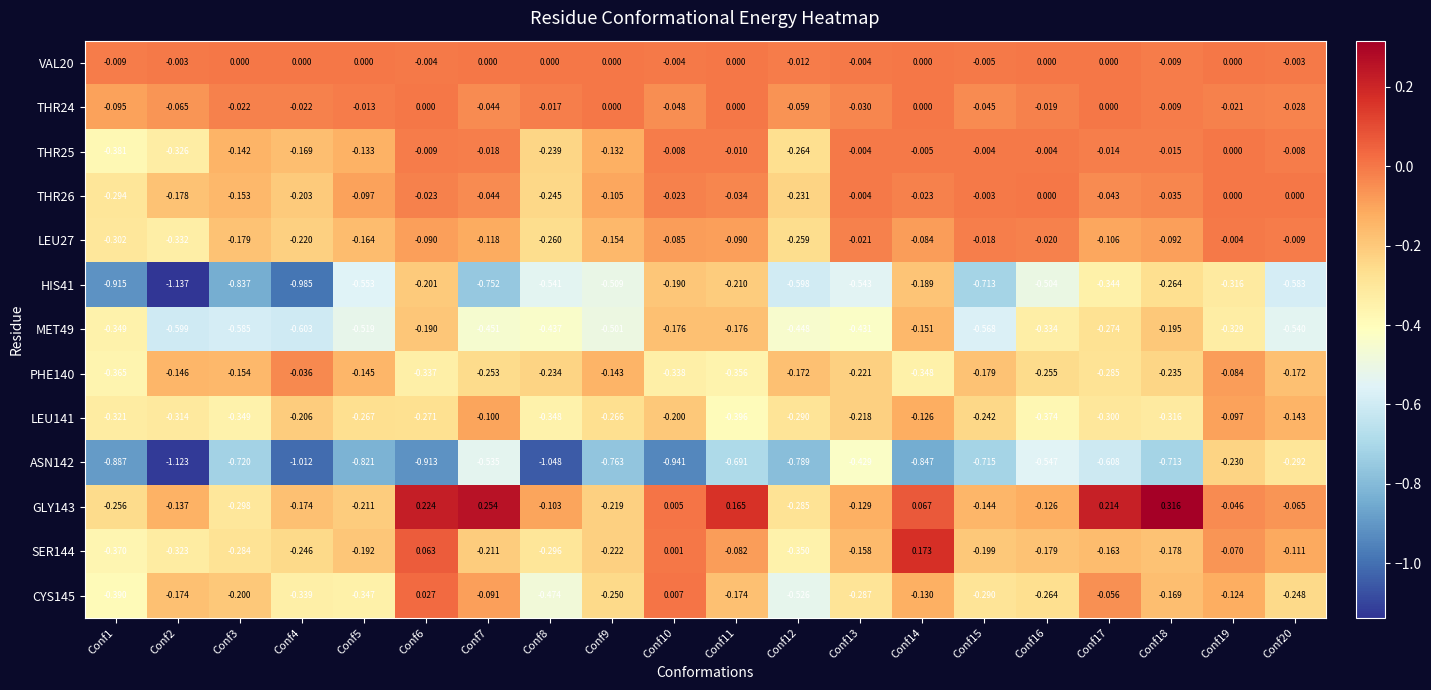

Is the value of LEU27 at Conf11 greater than the value of CYS145 at Conf5?

Yes